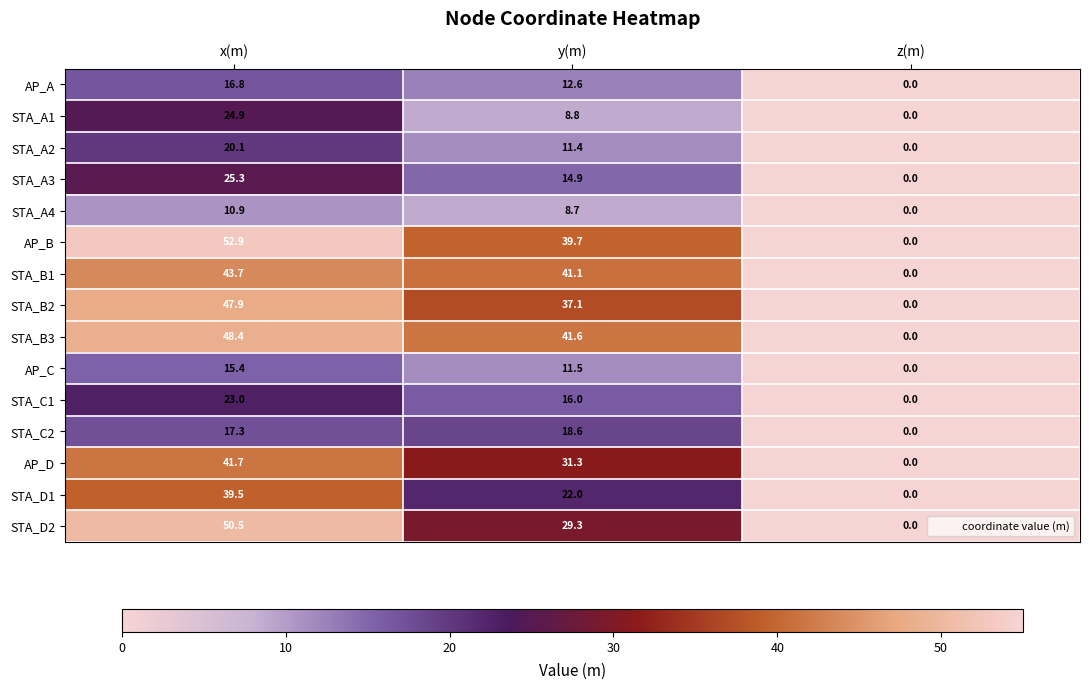

Rank the series at x(m) from highest to lowest value.

AP_B, STA_D2, STA_B3, STA_B2, STA_B1, AP_D, STA_D1, STA_A3, STA_A1, STA_C1, STA_A2, STA_C2, AP_A, AP_C, STA_A4